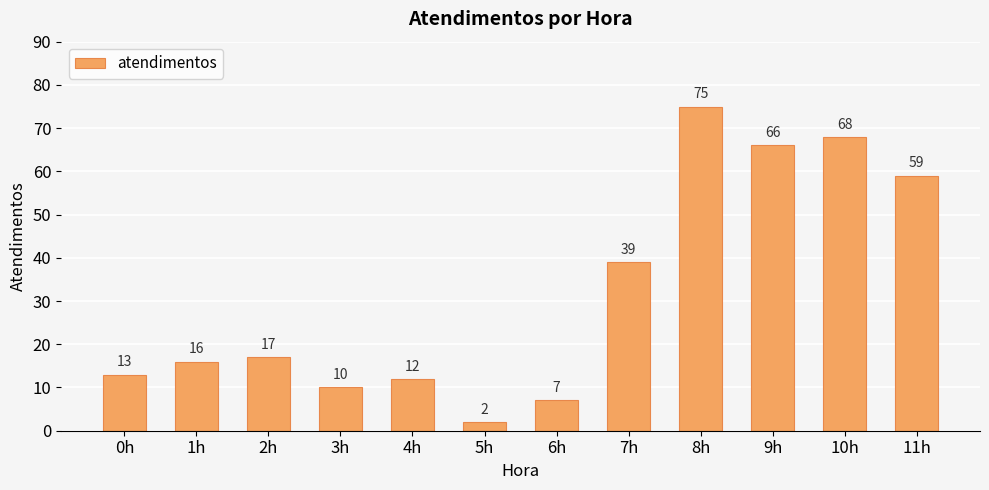

Which label corresponds to the largest value in the chart?

8h